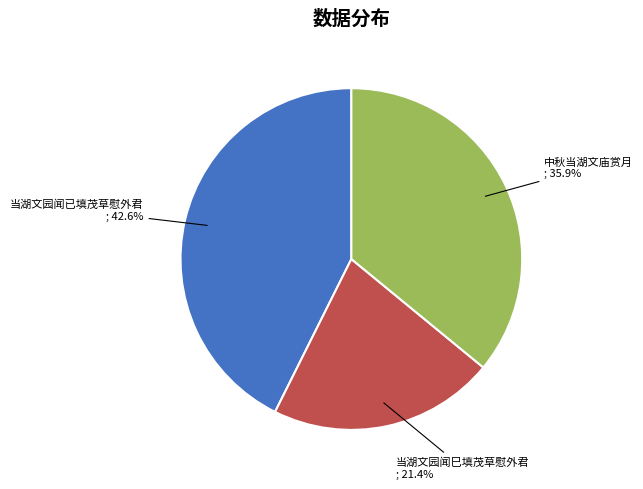

Count the number of slices in the pie.

3